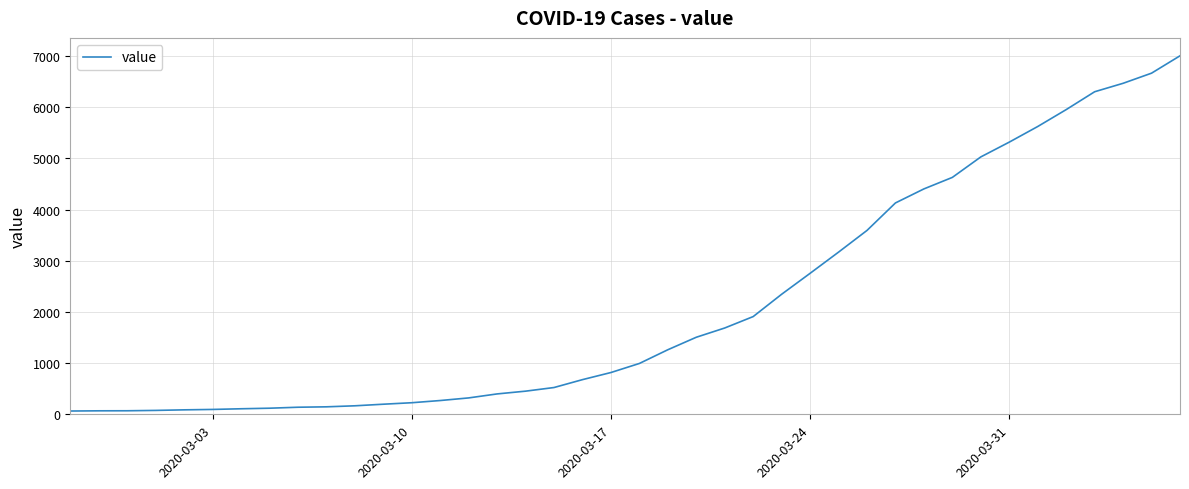

What is the greatest value displayed?

7003